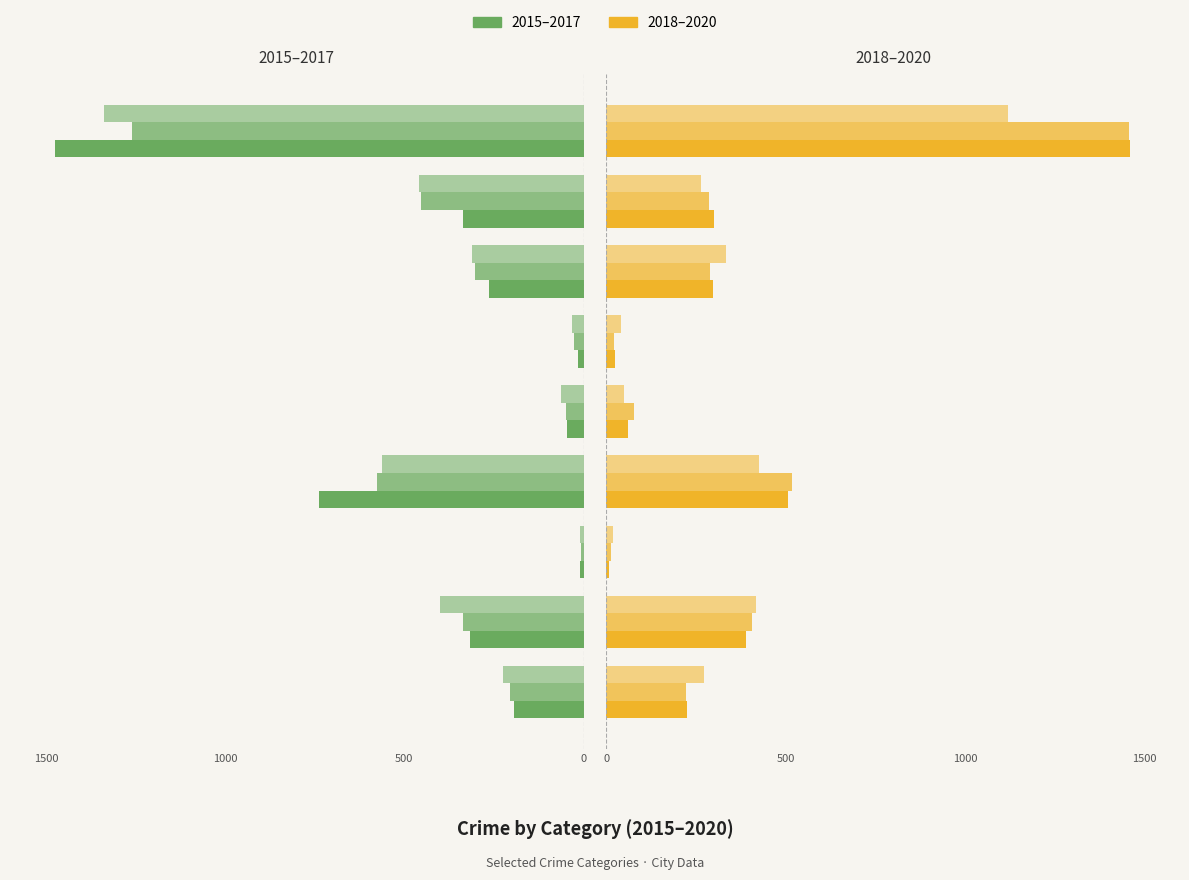

What is the highest value of the 2018 series?

1461